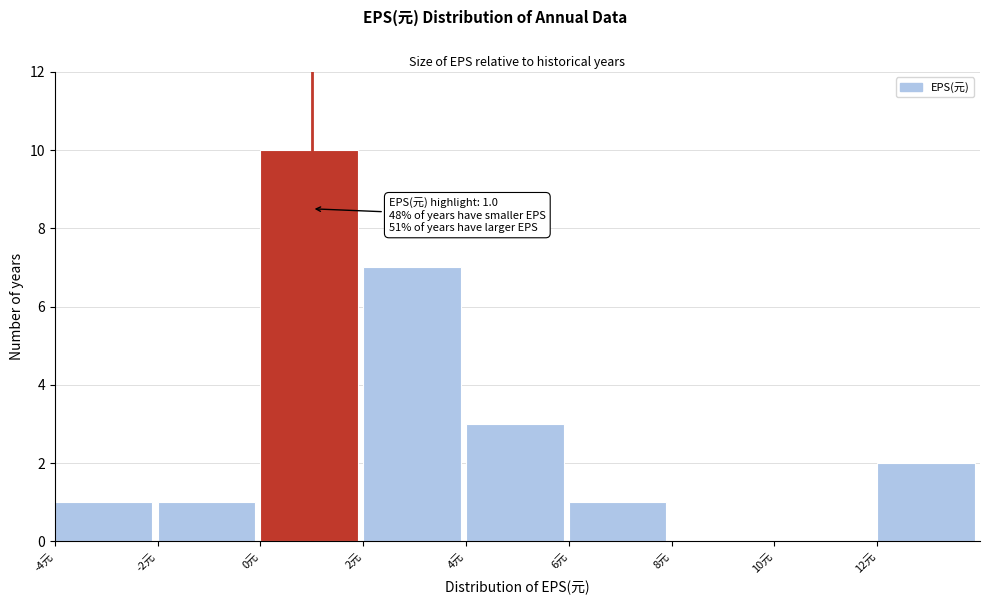

Which range on the x-axis has the tallest bar?

0 to 2